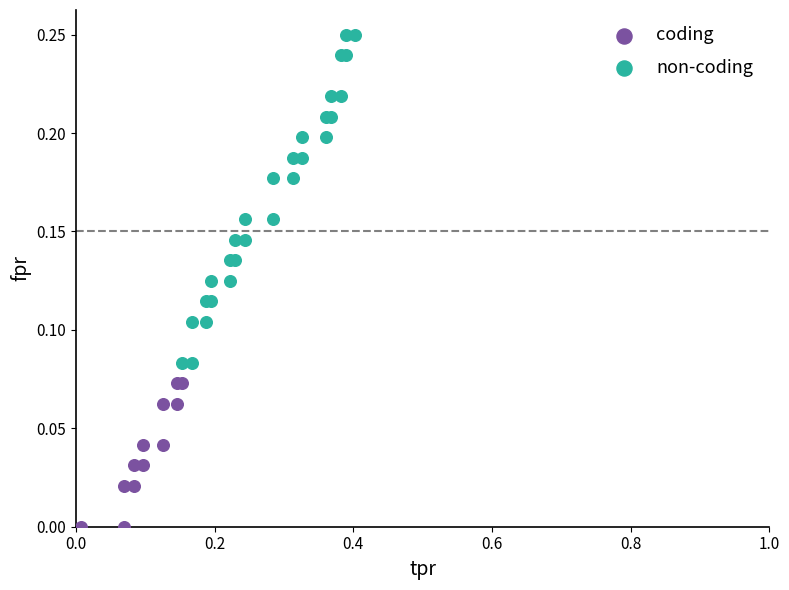

Which series reaches the maximum Y coordinate?

non-coding